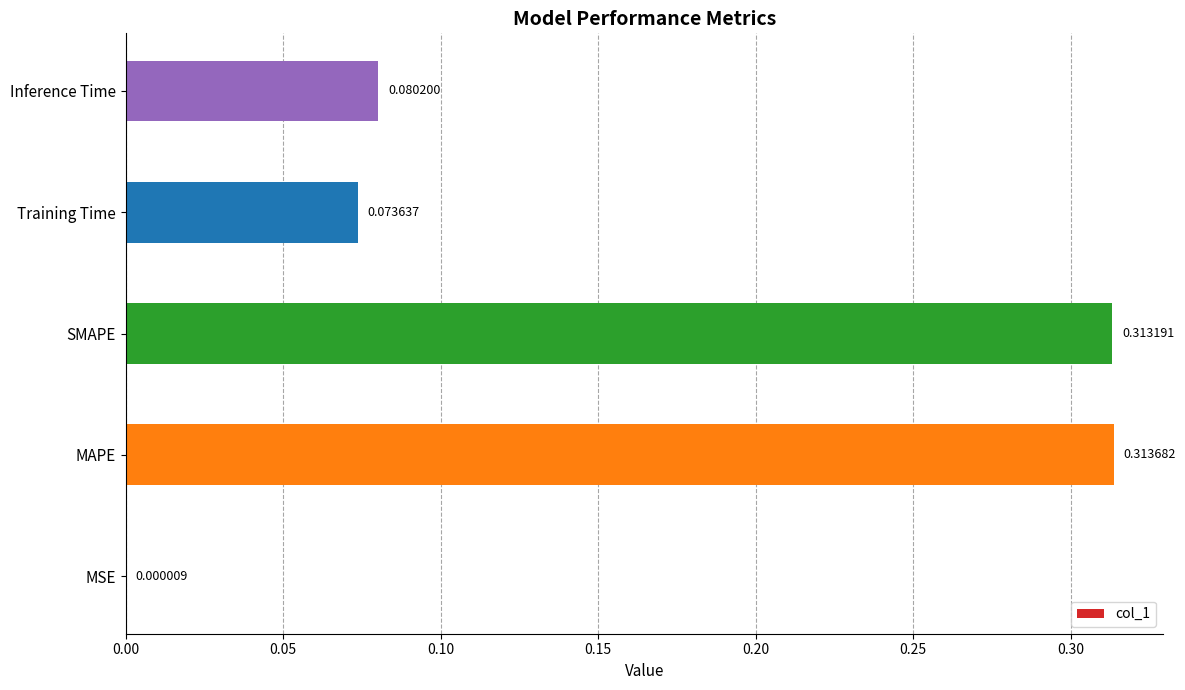

What is the sum of all values?

0.8